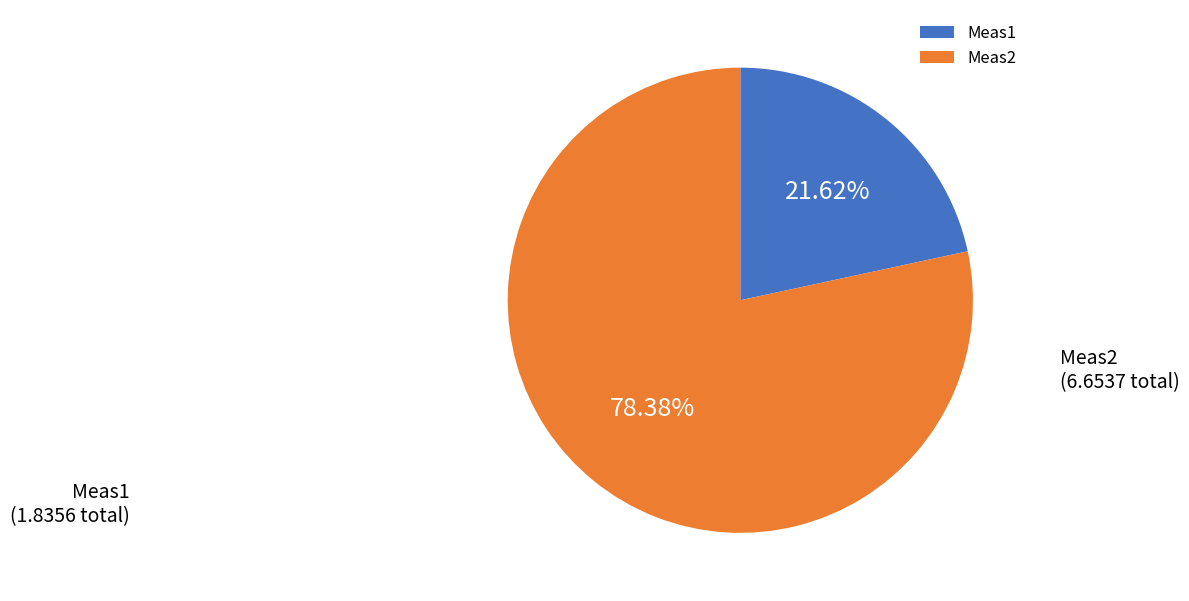

Is there any slice that represents more than half of the pie?

Yes